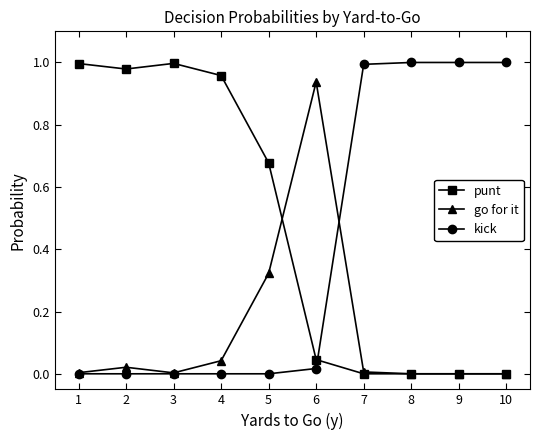

List the series in order of their overall mean, highest first.

punt, kick, go for it